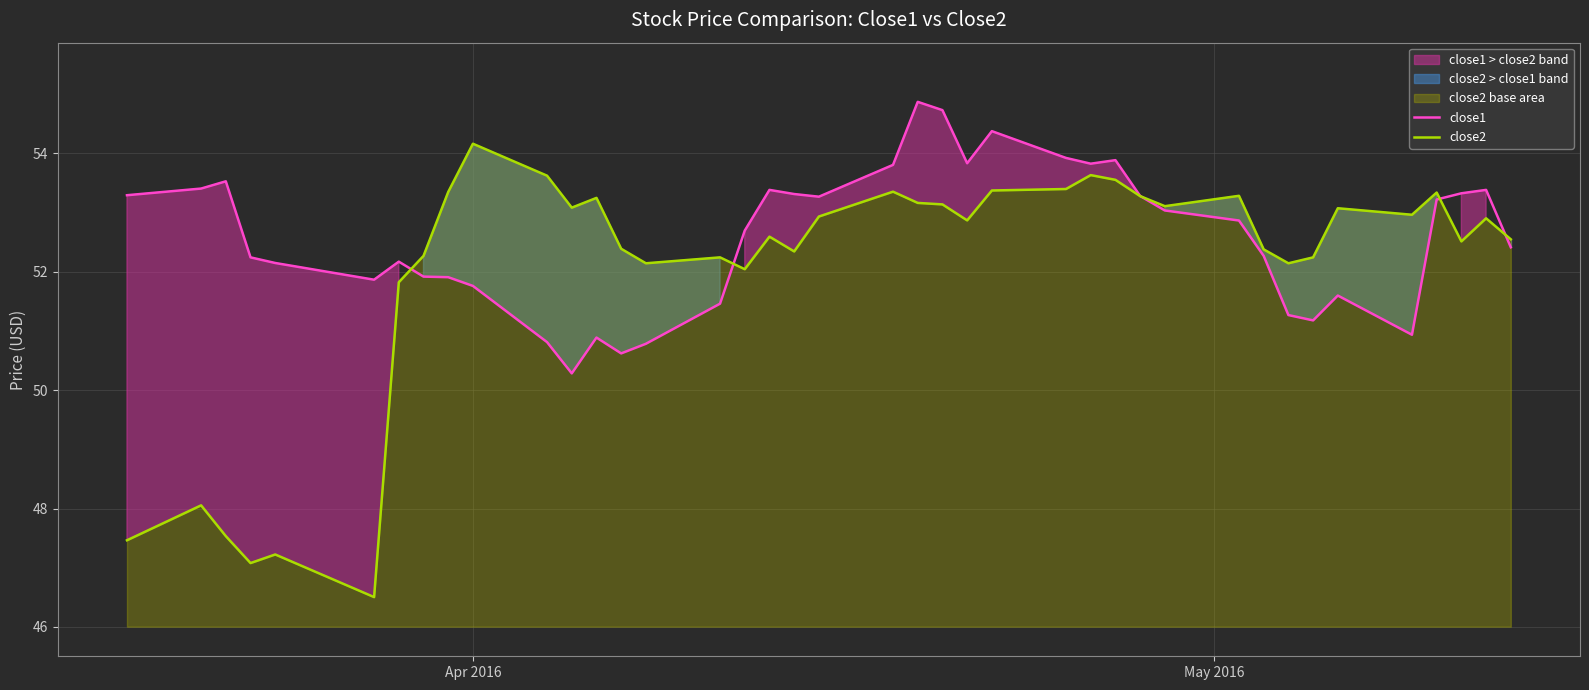

What is the minimum value for close2?

46.5